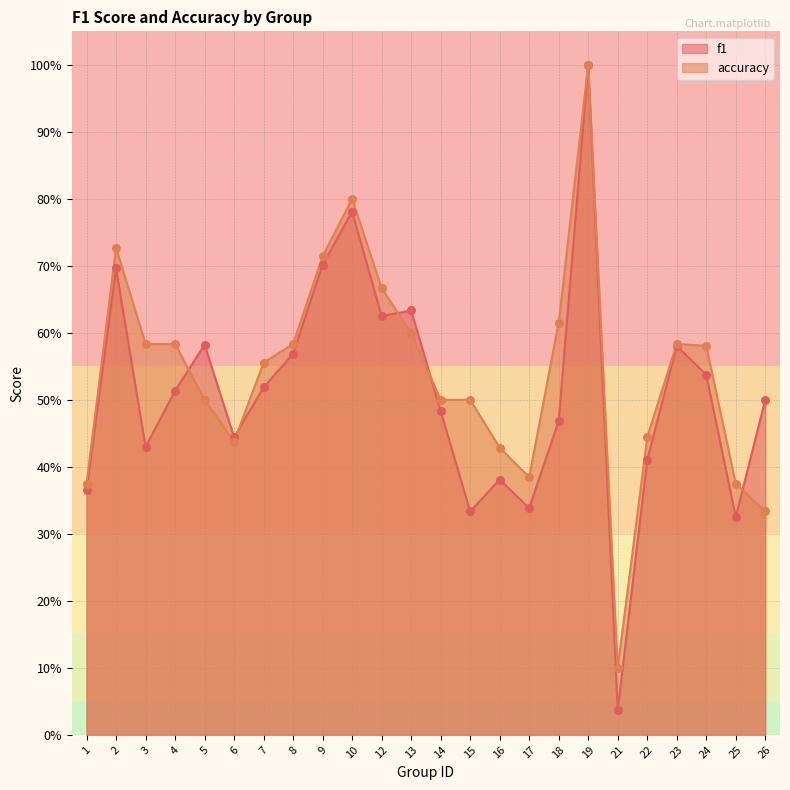

Which series has the largest total across all categories?

accuracy